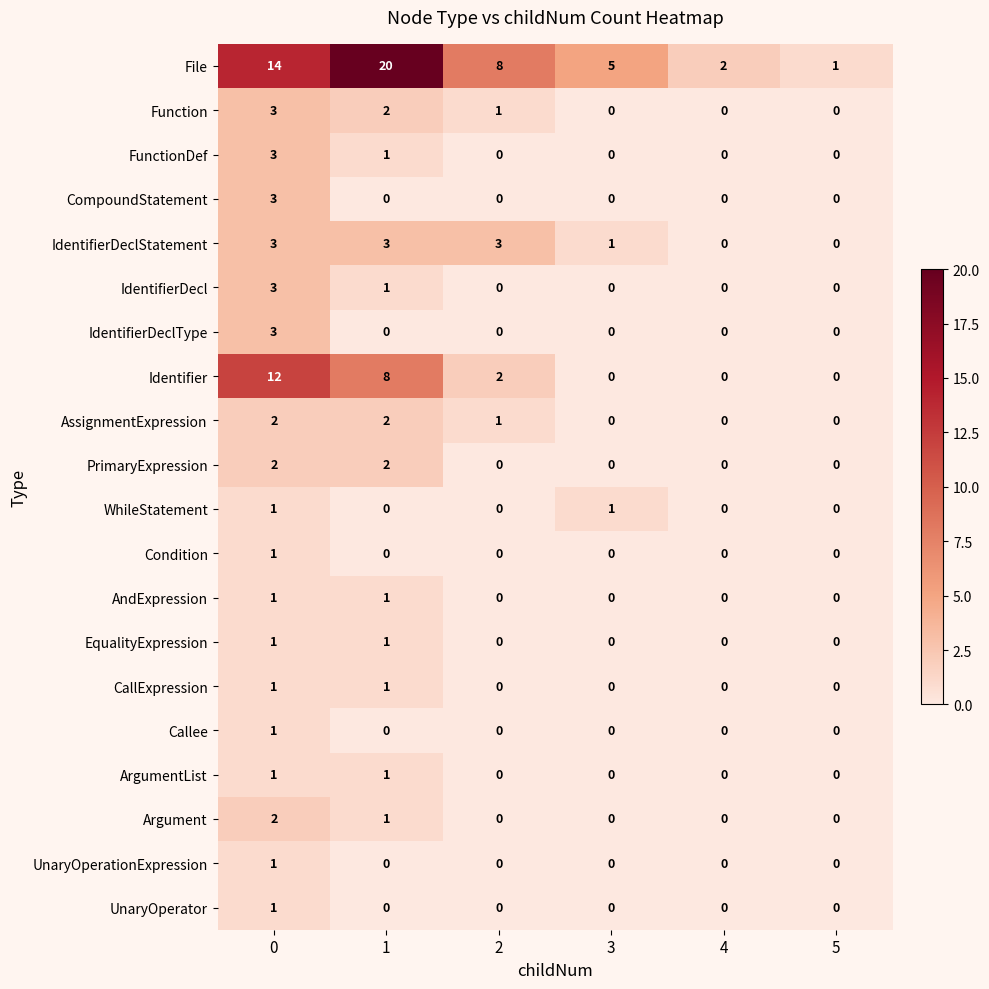

What is the maximum value shown in the chart?

20